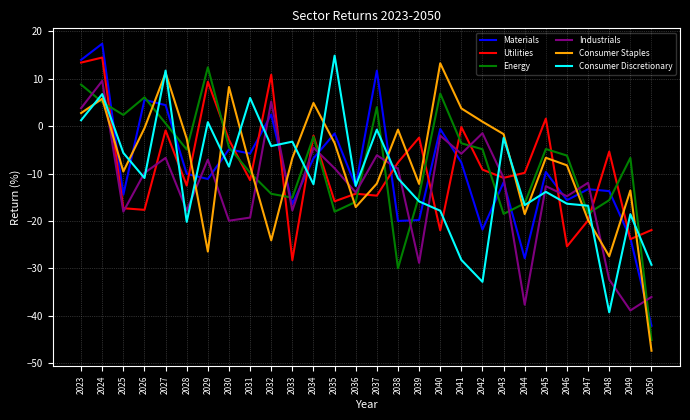

What is the maximum value for Industrials?

9.6